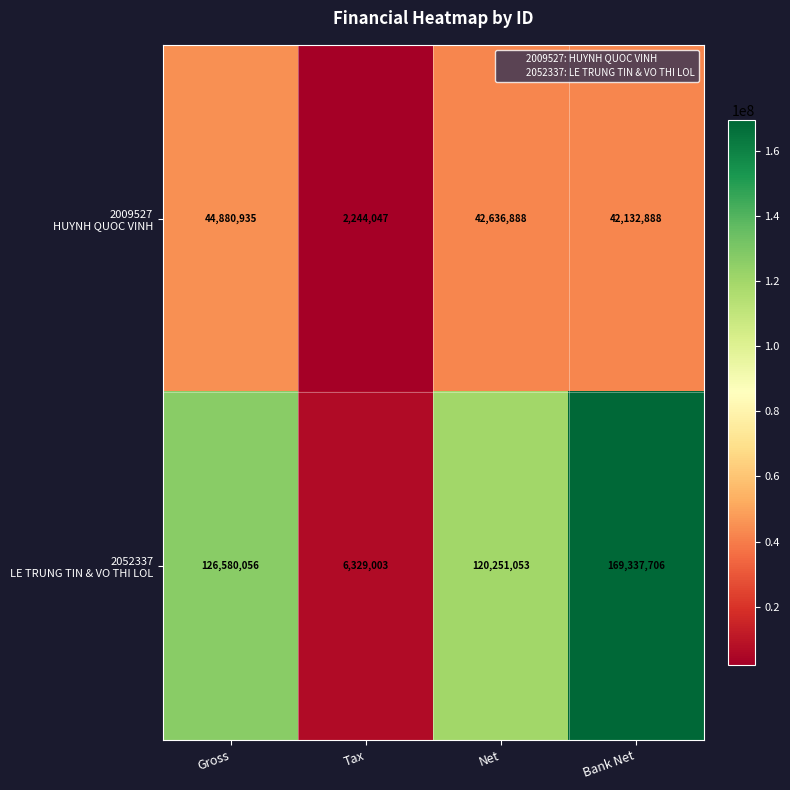

What is the spread (max minus min) of values at Tax?

4084956